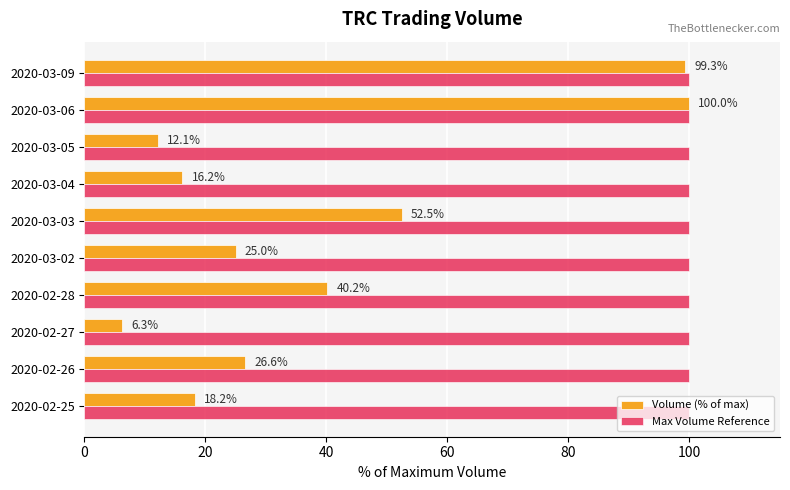

What is the lowest value of the Max Volume Reference series?

100.0